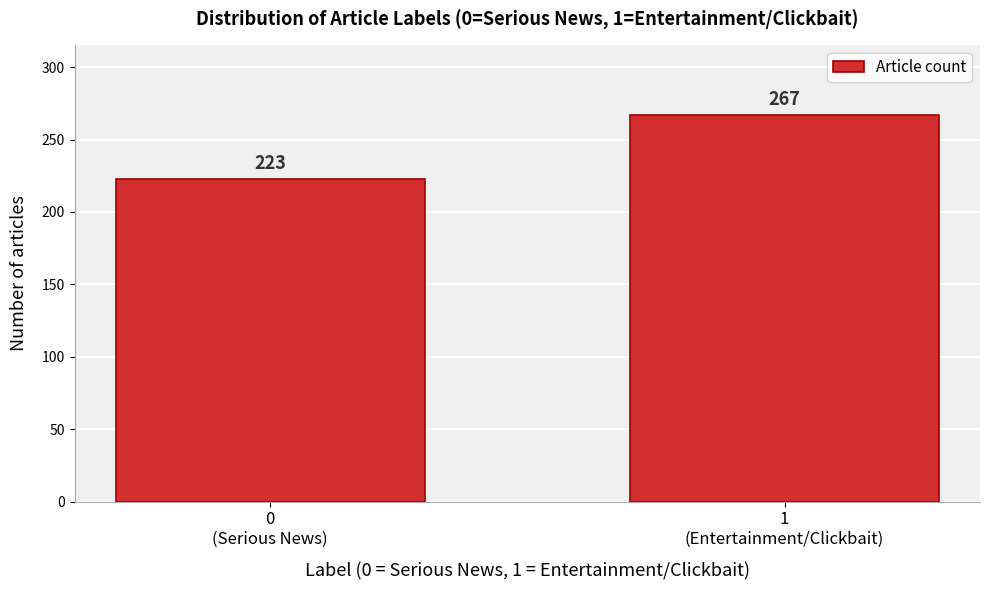

Reading right to left, extract all data points from this chart.

267	223